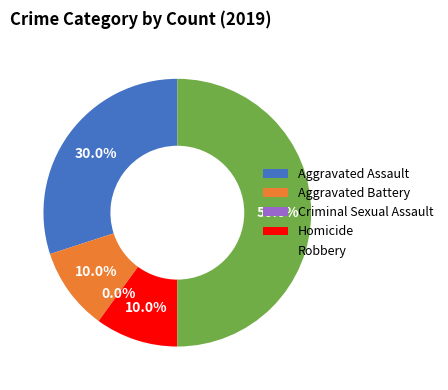

How many slices are in this pie chart?

5